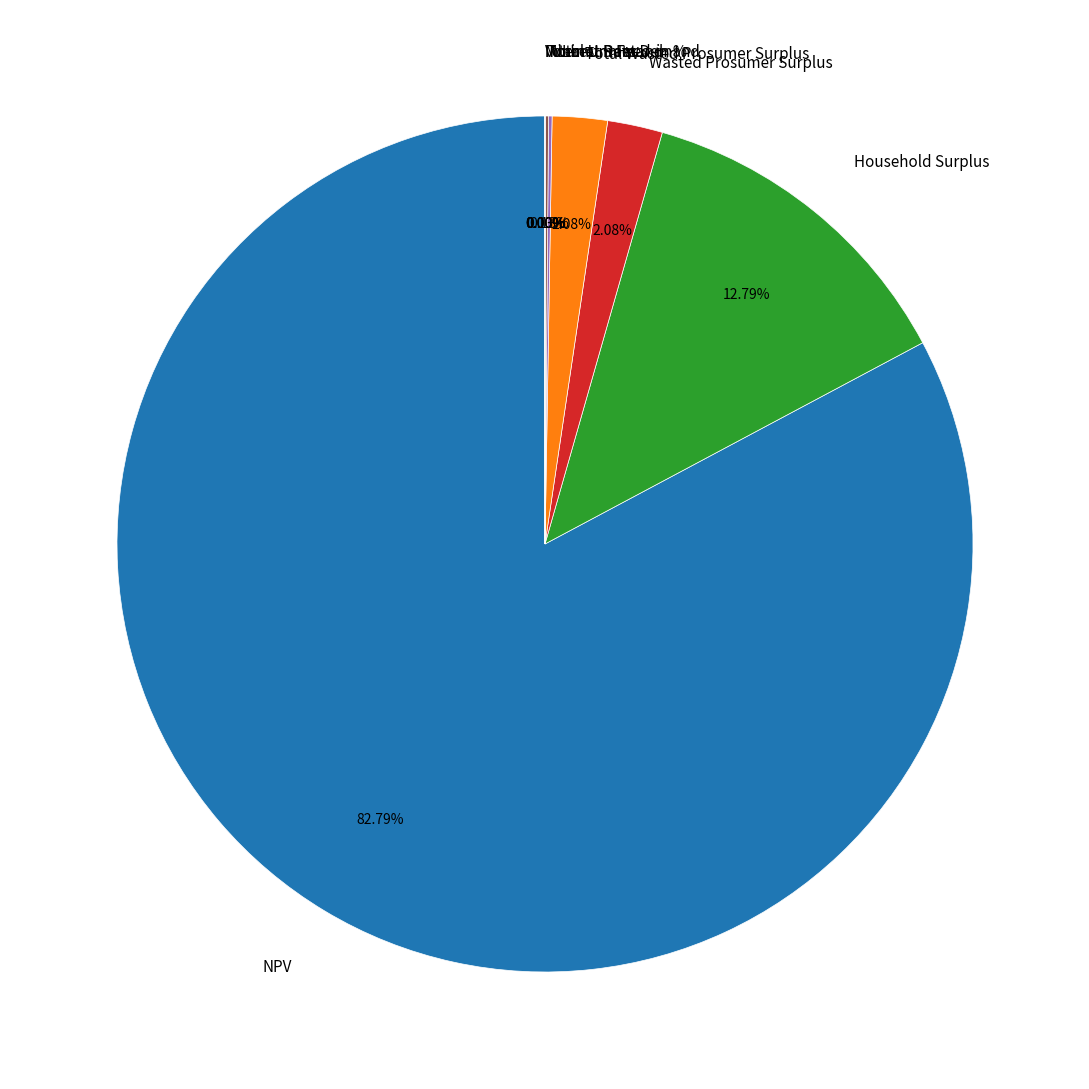

Which slice represents more than half of the pie?

NPV